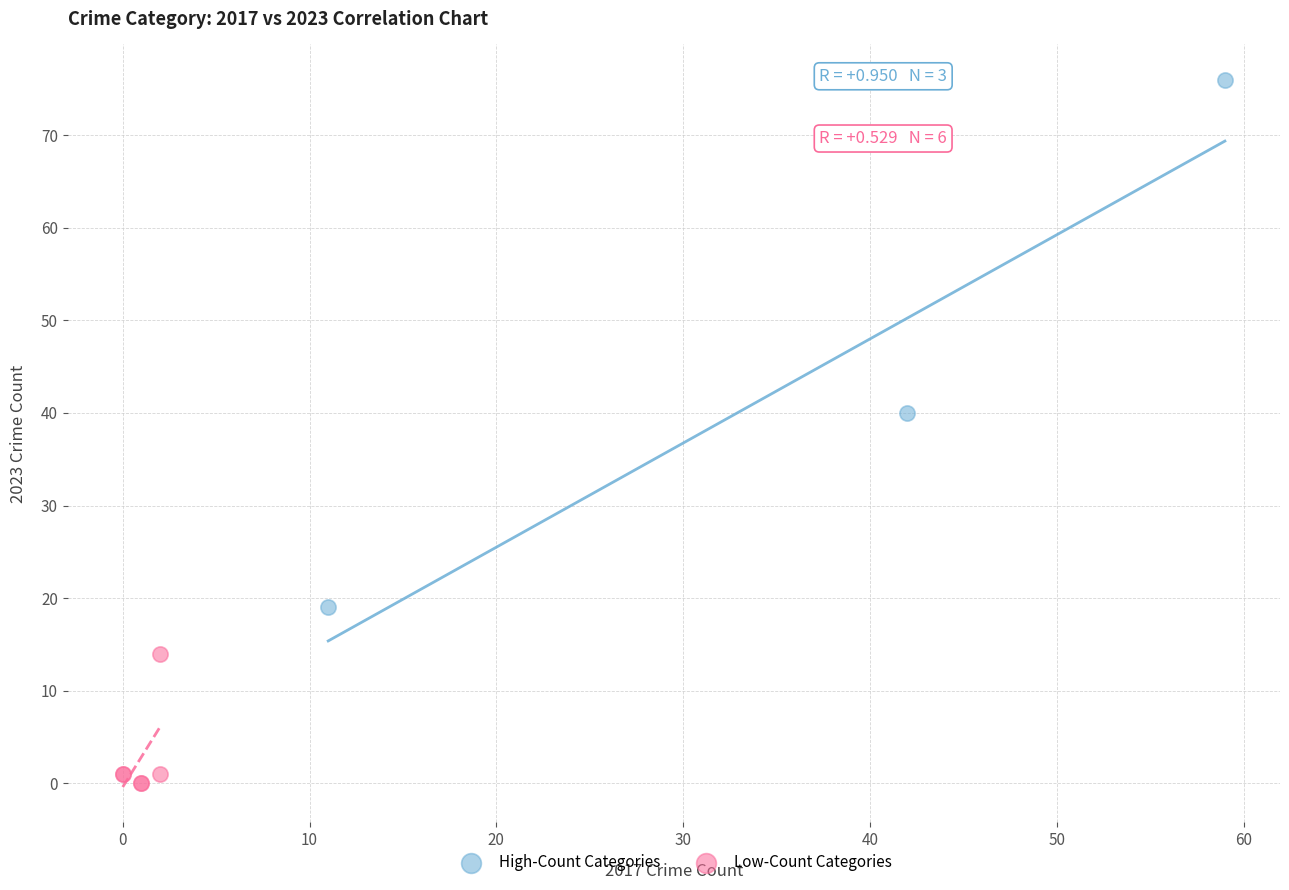

Which series has the widest spread of Y values?

High-Count Categories